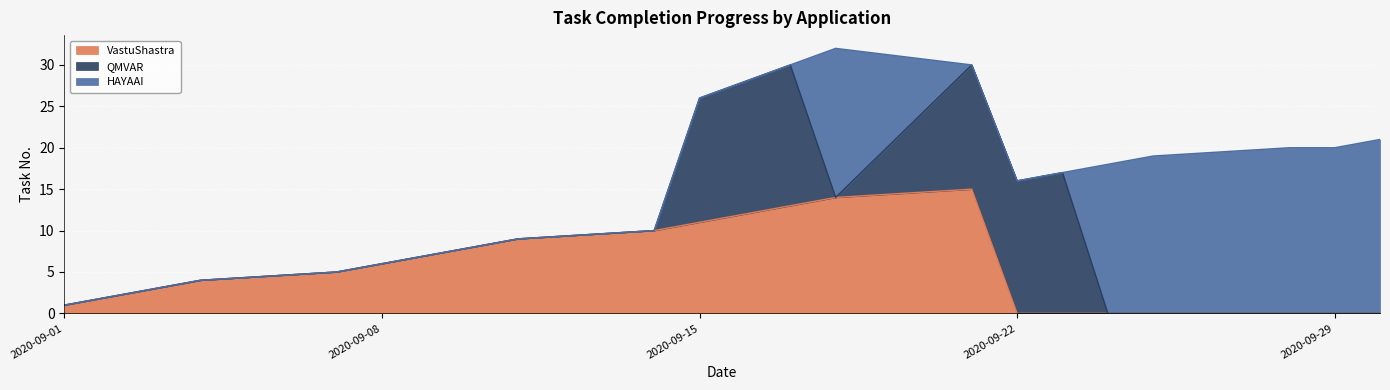

True or false: HAYAAI and QMVAR intersect in this chart.

True